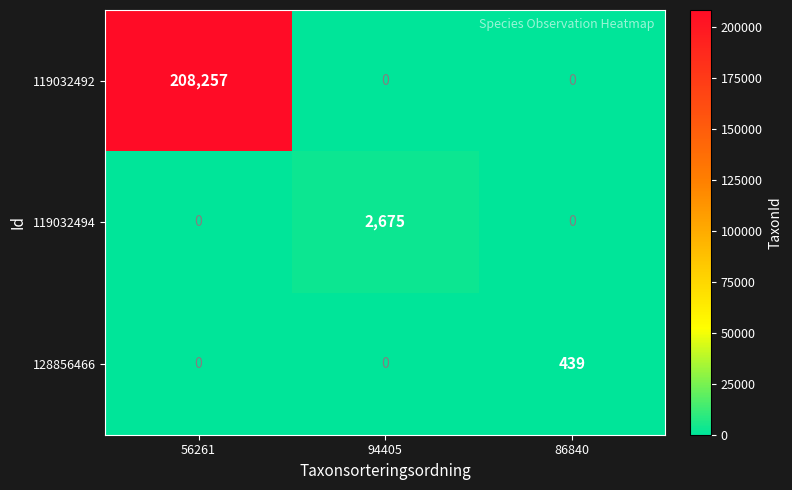

What is the sum of the 119032492 values at 56261 and 86840?

208257